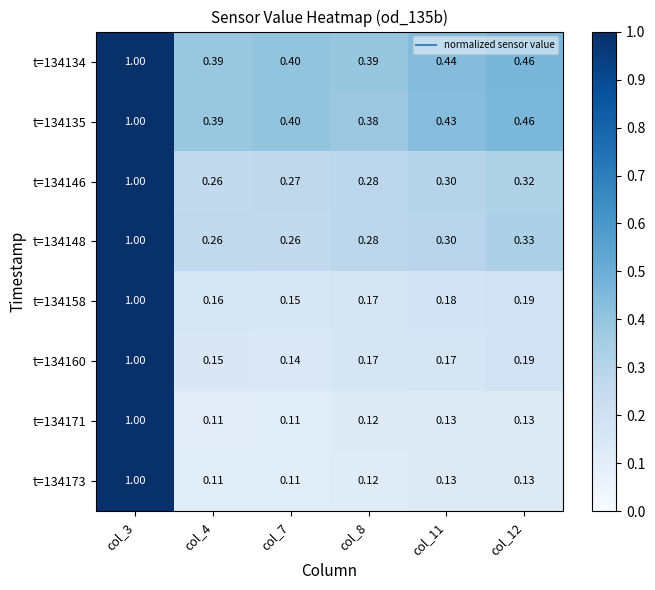

Is the value of t=134135 at col_8 greater than the value of t=134146 at col_7?

Yes